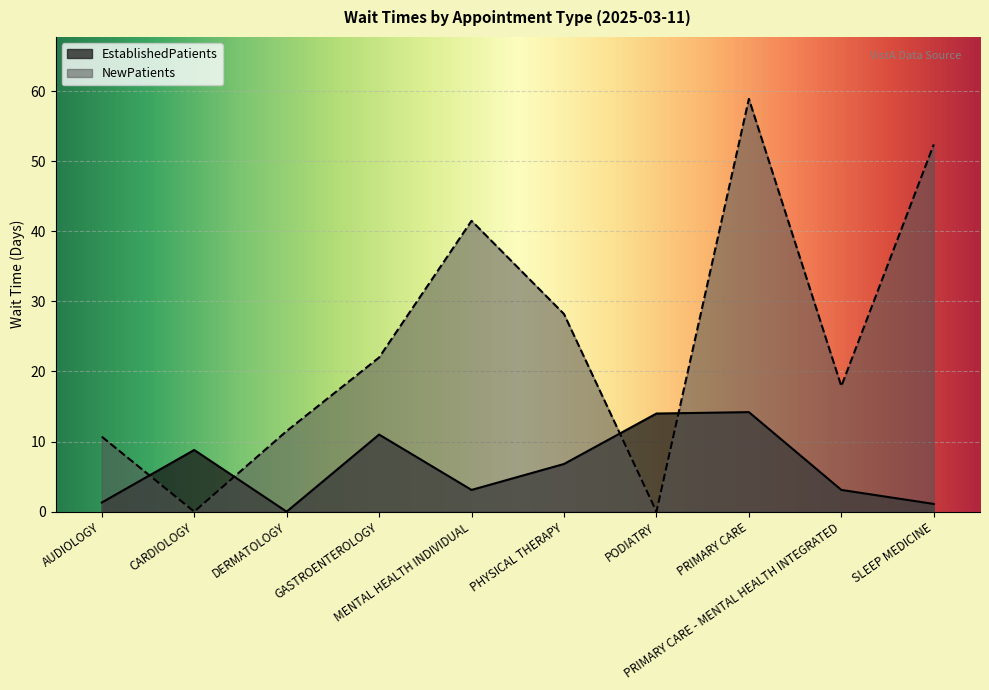

What is the greatest value displayed?

58.9